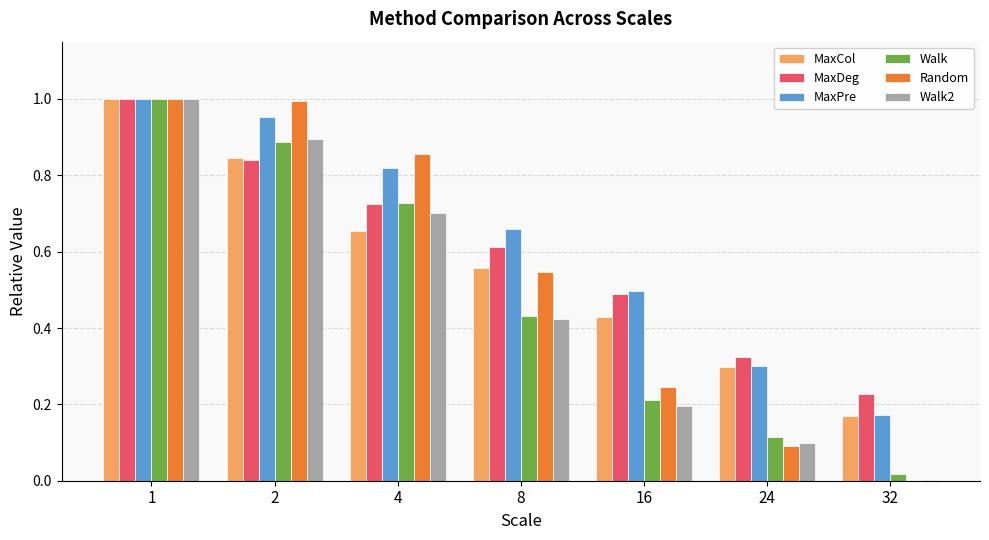

Is the value of MaxCol at 32 greater than the value of Walk2 at 2?

No